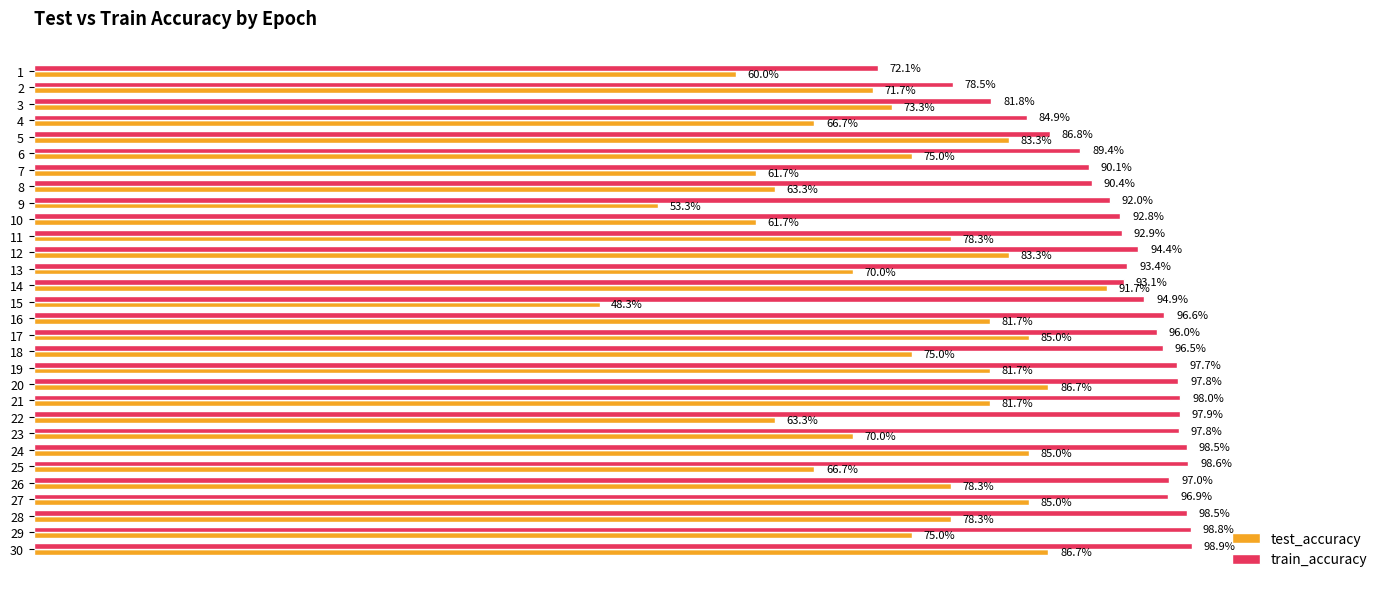

What is the highest value of the test_accuracy series?

0.9